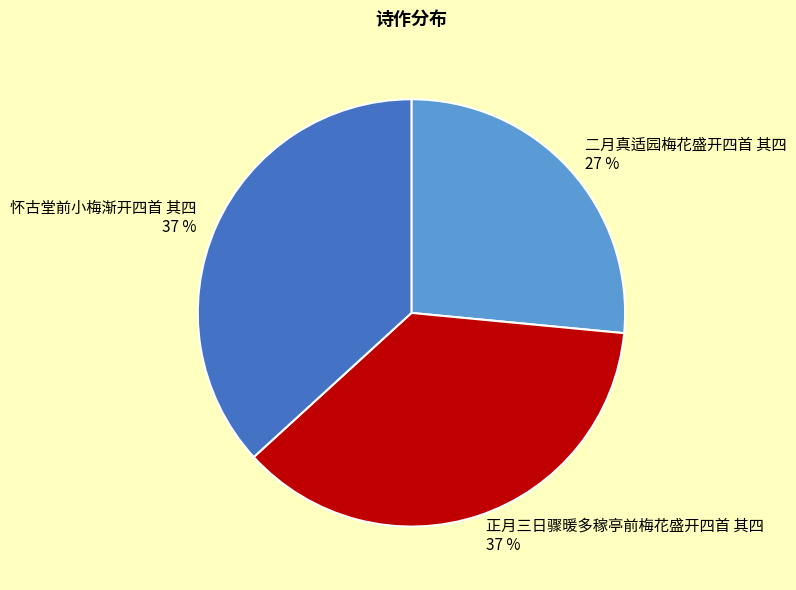

What is the smallest slice in the pie chart?

二月真适园梅花盛开四首 其四